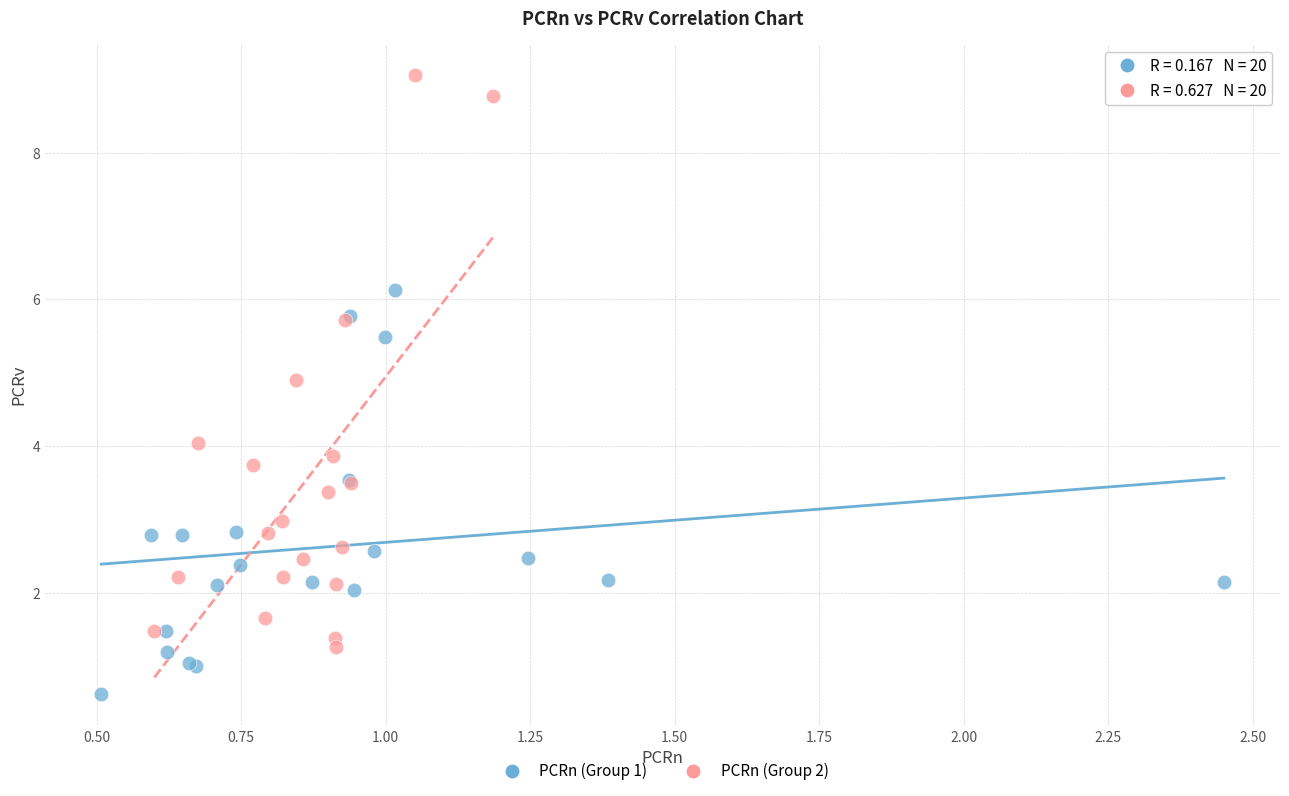

Which series reaches the maximum Y coordinate?

PCRn (Group 2)